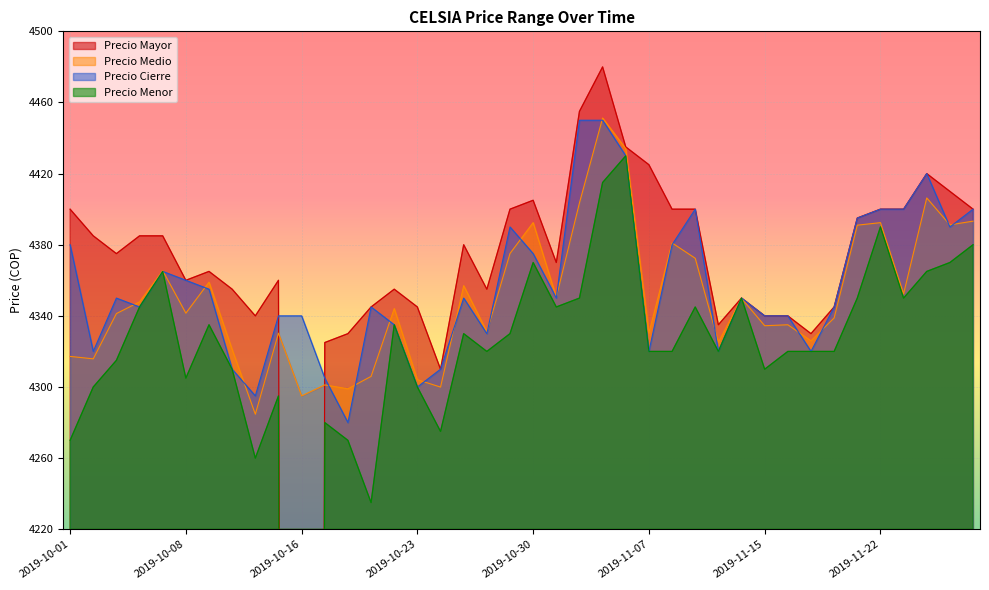

Reading right to left, transcribe all the data shown in this chart.

Precio Mayor: 4400.0	4410.0	4420.0	4400.0	4400.0	4395.0	4345.0	4330.0	4340.0	4340.0	4350.0	4335.0	4400.0	4400.0	4425.0	4435.0	4480.0	4455.0	4370.0	4405.0	4400.0	4355.0	4380.0	4310.0	4345.0	4355.0	4345.0	4330.0	4325.0	0.0	4360.0	4340.0	4355.0	4365.0	4360.0	4385.0	4385.0	4375.0	4385.0	4400.0
Precio Medio: 4393.3	4391.2	4406.3	4352.4	4392.4	4391.0	4338.8	4325.9	4335.0	4334.4	4349.8	4325.2	4372.4	4381.0	4330.4	4434.0	4451.3	4403.5	4350.5	4392.4	4375.1	4331.1	4357.0	4299.9	4304.1	4344.1	4306.0	4299.0	4301.2	4295.0	4330.3	4284.7	4321.0	4358.9	4341.5	4365.4	4347.9	4341.3	4315.8	4317.2
Precio Cierre: 4400.0	4390.0	4420.0	4400.0	4400.0	4395.0	4345.0	4320.0	4340.0	4340.0	4350.0	4320.0	4400.0	4380.0	4320.0	4430.0	4450.0	4450.0	4350.0	4375.0	4390.0	4330.0	4350.0	4310.0	4300.0	4335.0	4345.0	4280.0	4305.0	4340.0	4340.0	4295.0	4310.0	4355.0	4360.0	4365.0	4345.0	4350.0	4320.0	4380.0
Precio Menor: 4380.0	4370.0	4365.0	4350.0	4390.0	4350.0	4320.0	4320.0	4320.0	4310.0	4350.0	4320.0	4345.0	4320.0	4320.0	4430.0	4415.0	4350.0	4345.0	4370.0	4330.0	4320.0	4330.0	4275.0	4300.0	4335.0	4235.0	4270.0	4280.0	0.0	4295.0	4260.0	4310.0	4335.0	4305.0	4365.0	4345.0	4315.0	4300.0	4270.0